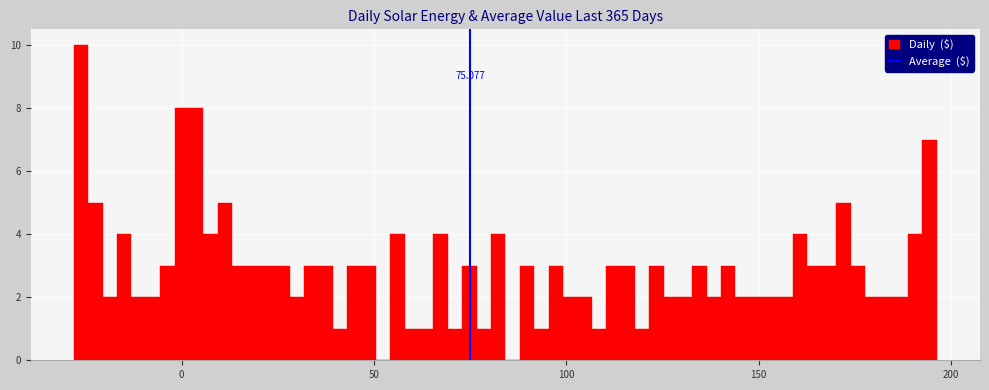

Read against the x-axis, roughly where is the centre of the tallest bar?

-25